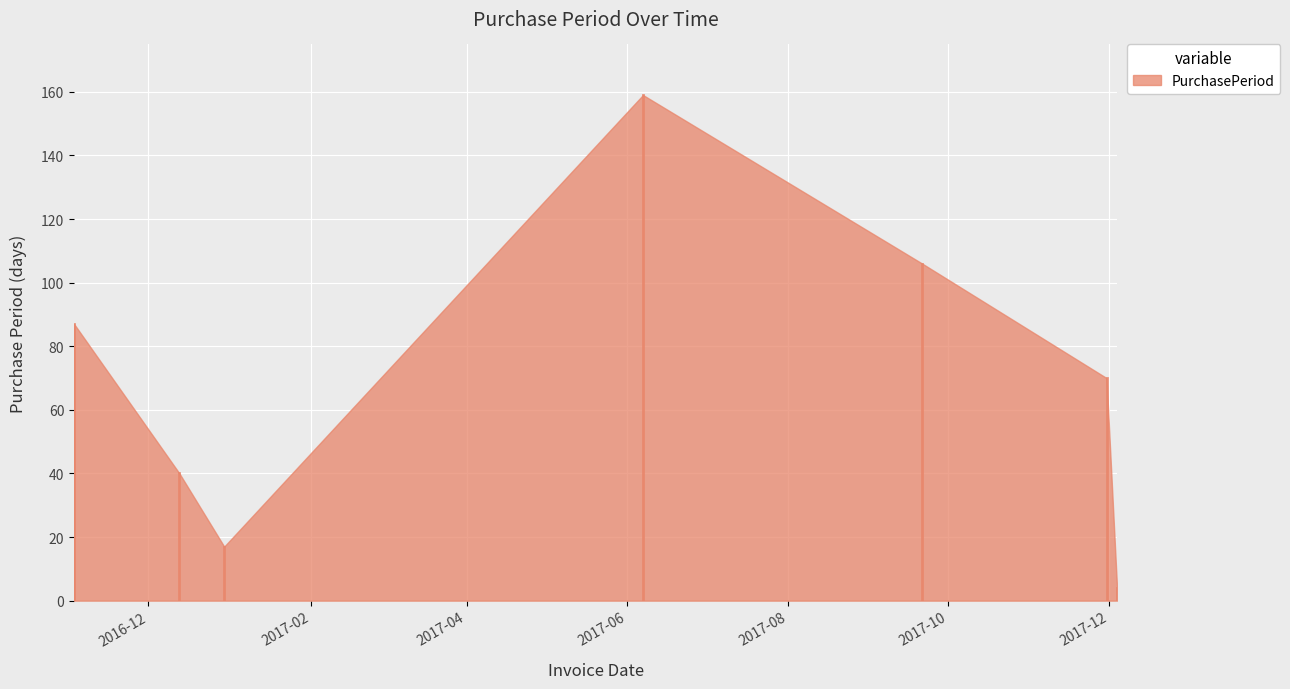

Rank the categories by value from highest to lowest.

2017-06-07, 2017-09-21, 2016-11-03, 2017-11-30, 2016-12-13, 2016-12-30, 2017-12-04